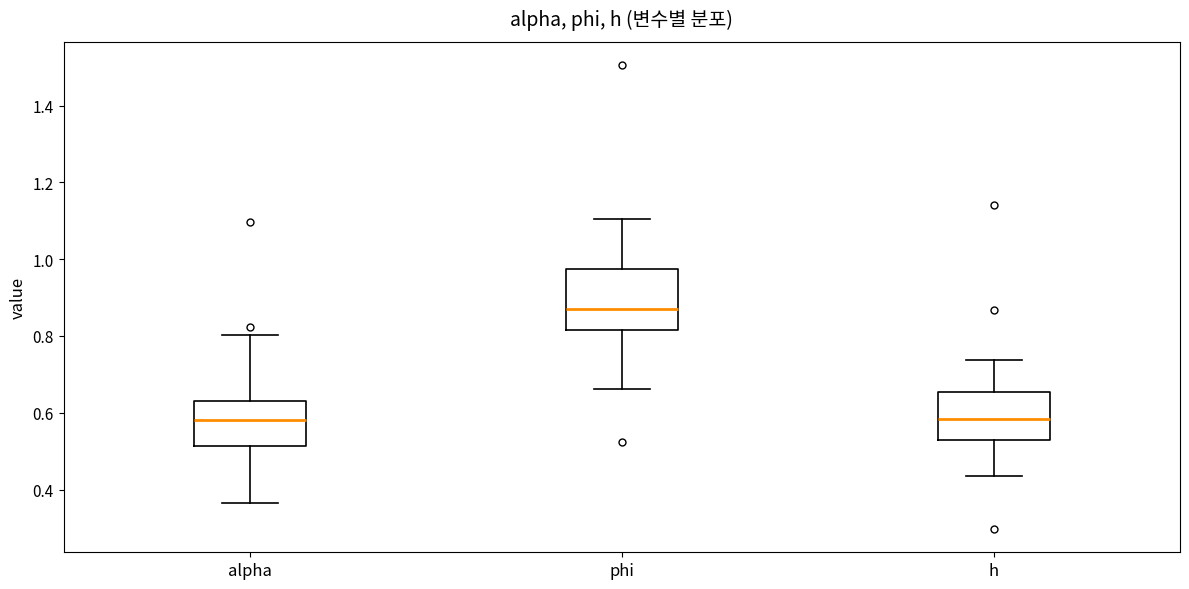

Which box's median line is the highest?

phi